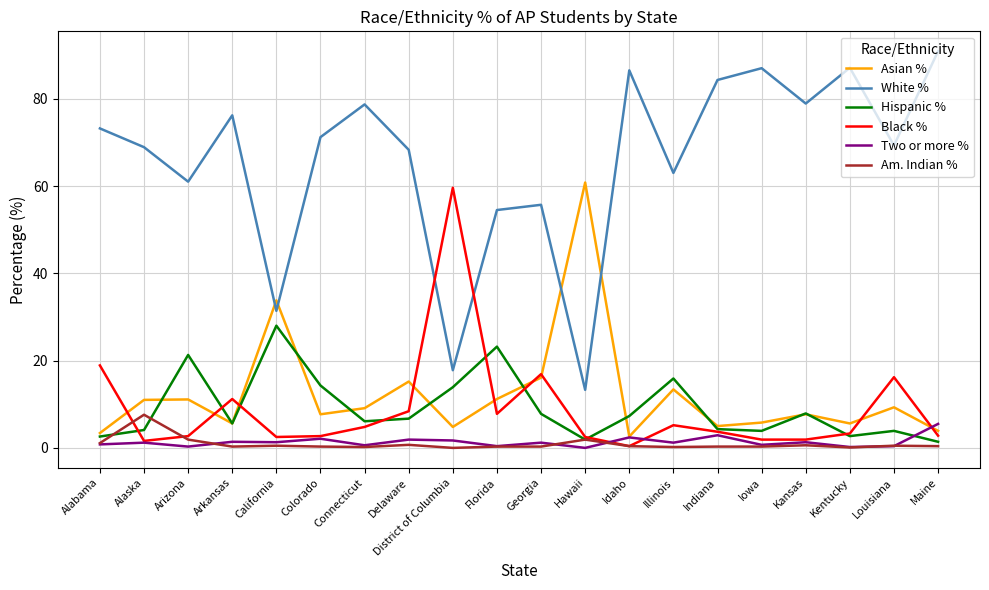

At which category does Asian % reach its first local valley?

Arkansas